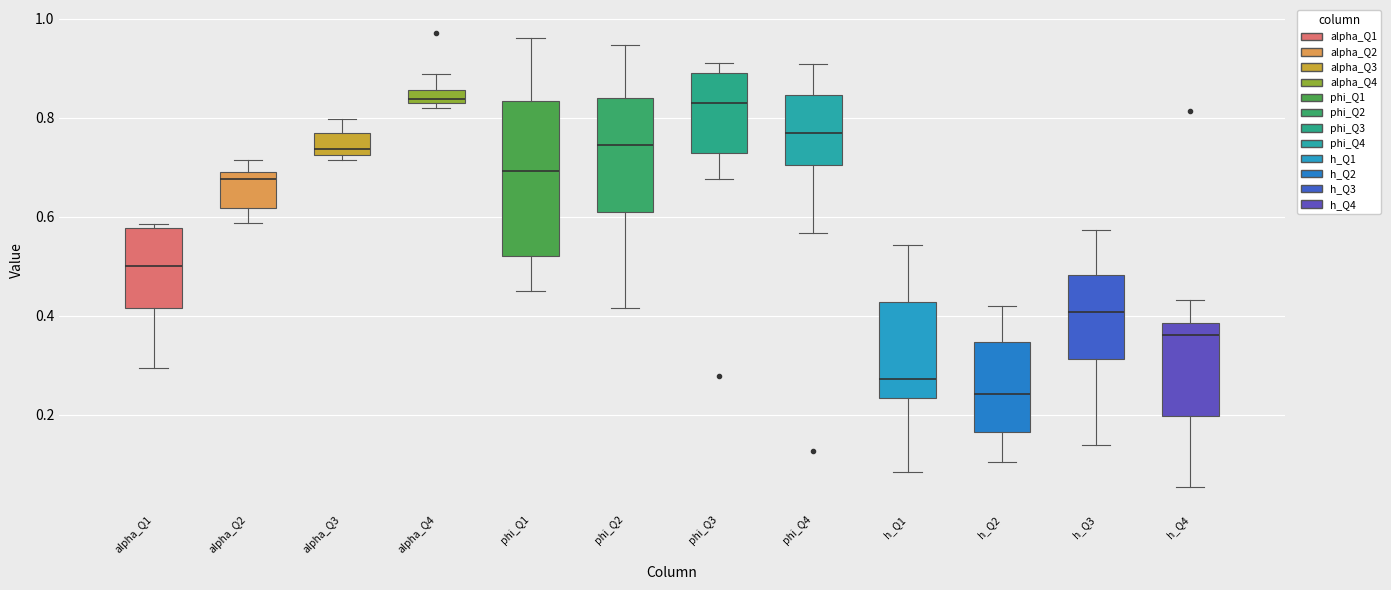

Comparing the boxes themselves (not the whiskers), which one is the tallest?

phi_Q1